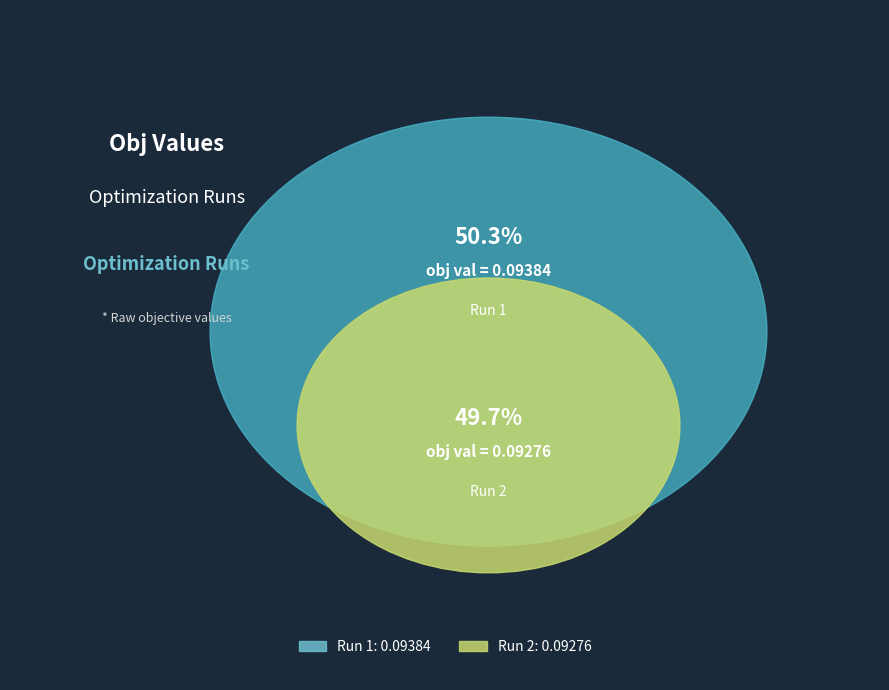

What portion of the pie excludes Run 2?

50.3%